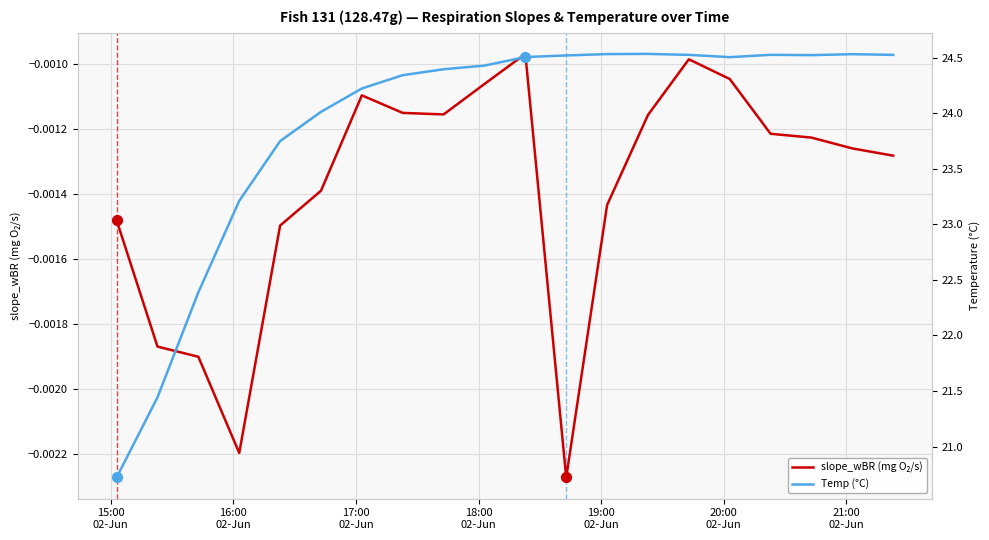

What are all the series names shown in the legend?

slope_wBR, Temp